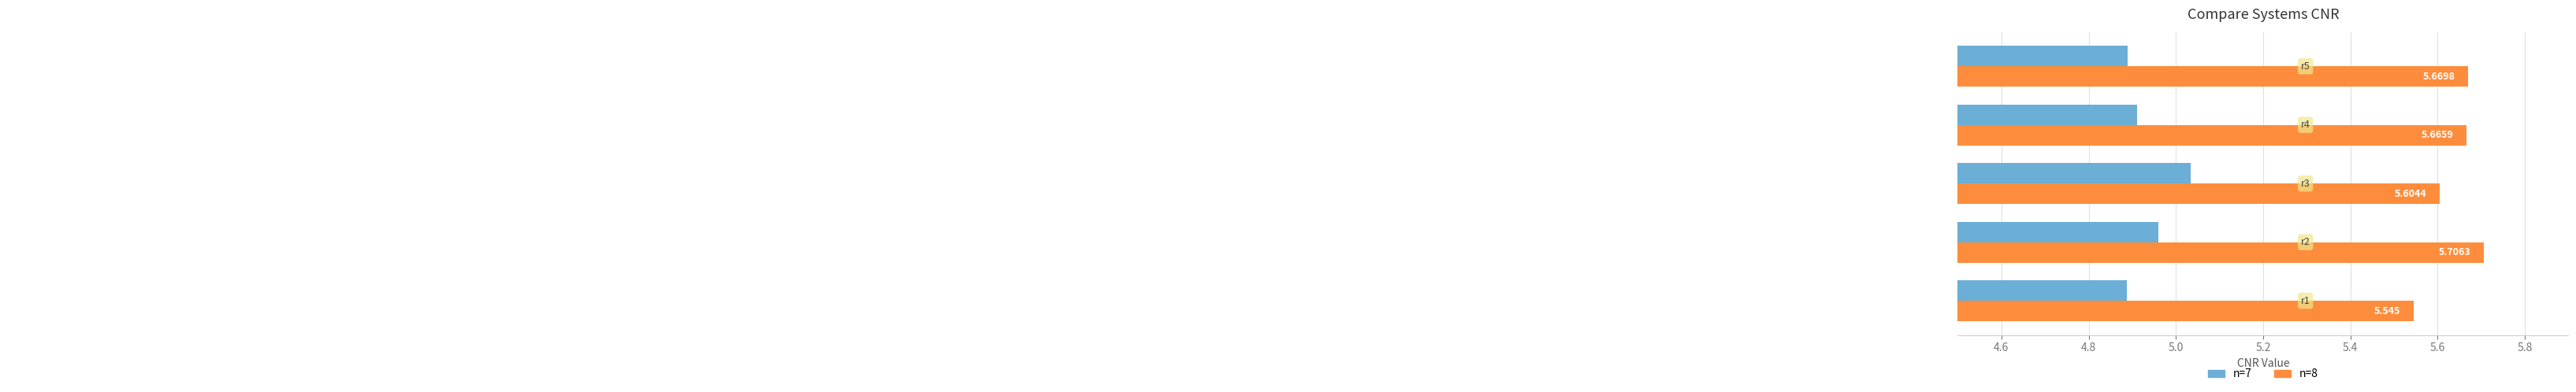

How many data points does each series have?

5